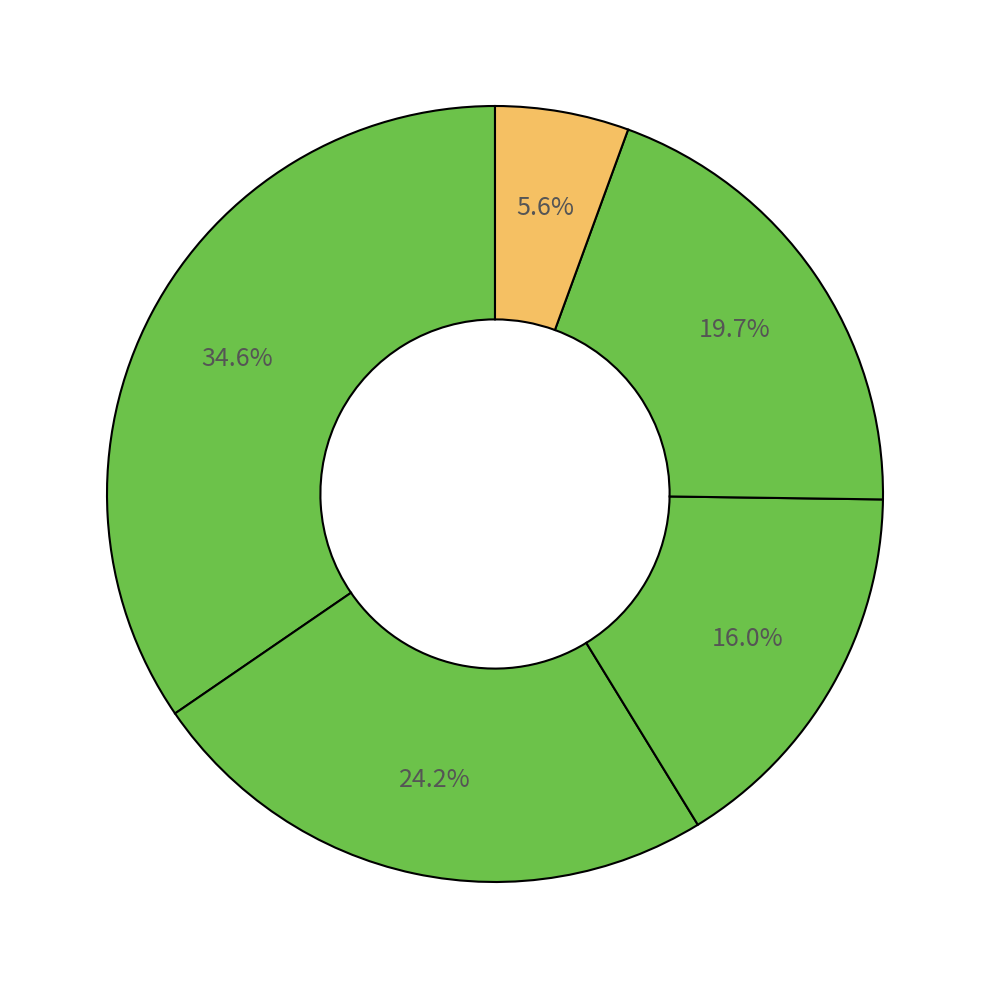

How many slices are in this pie chart?

5